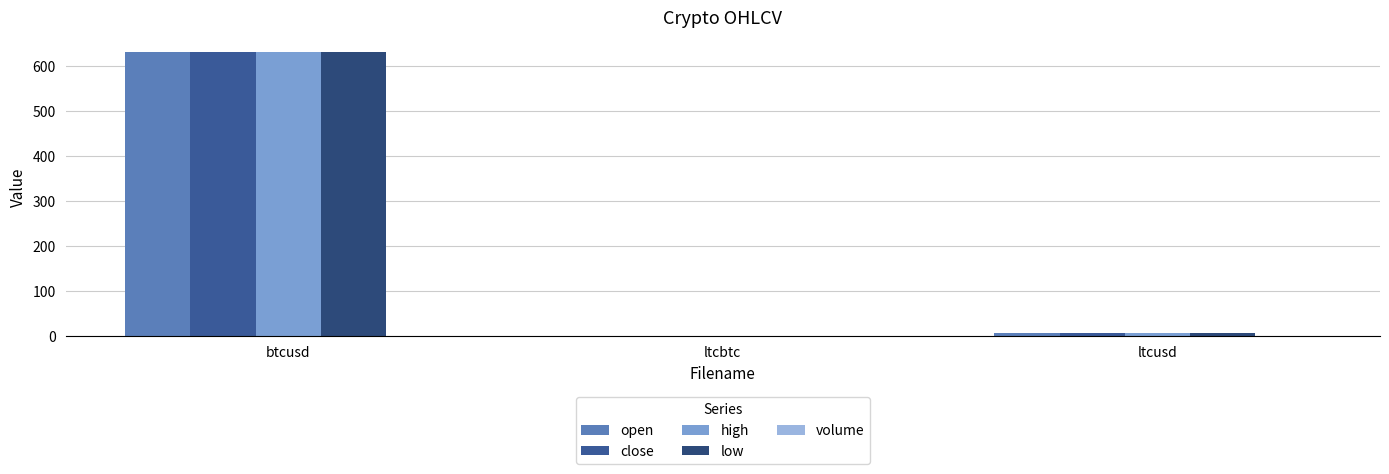

What is the value of the open bar at the 3rd from the left?

7.3